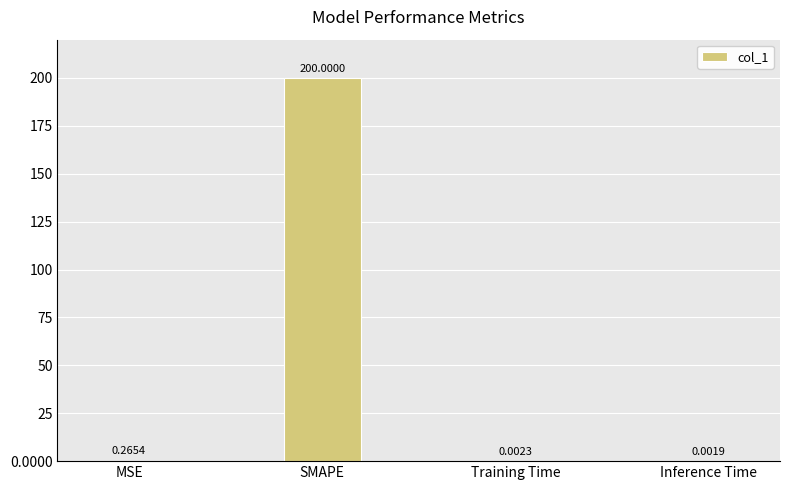

What is the sum of all values?

200.3